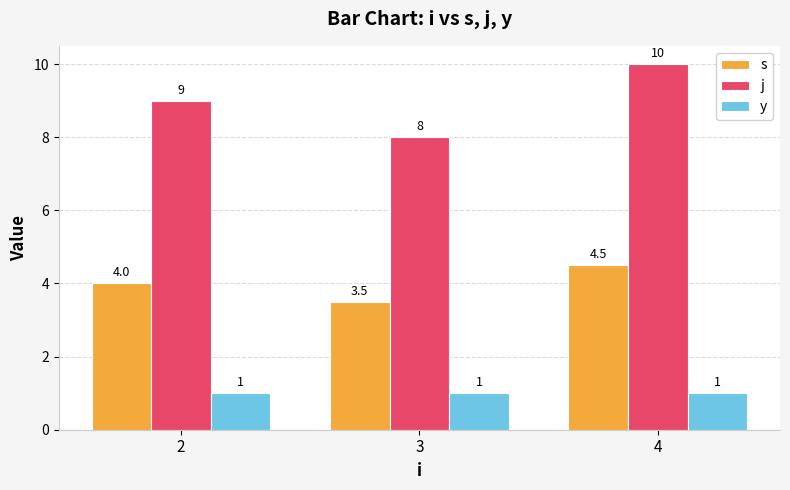

Rank the series at 3 from lowest to highest value.

y, s, j